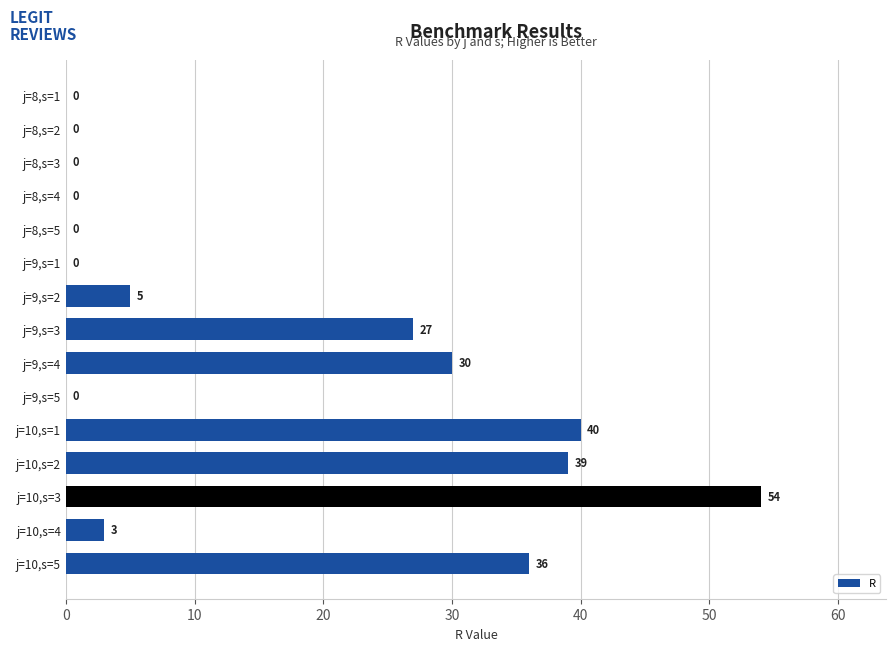

Which has a higher value, j=8,s=4 or j=10,s=5?

j=10,s=5